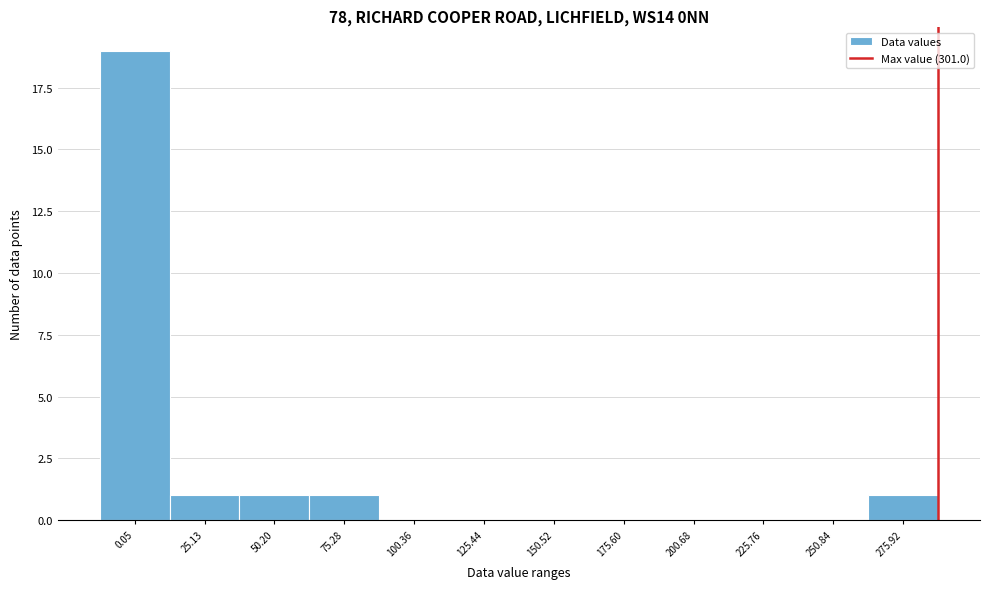

Reading right to left, transcribe all the data shown in this chart.

275.92=1	250.84=0	225.76=0	200.68=0	175.60=0	150.52=0	125.44=0	100.36=0	75.28=1	50.20=1	25.13=1	0.05=19